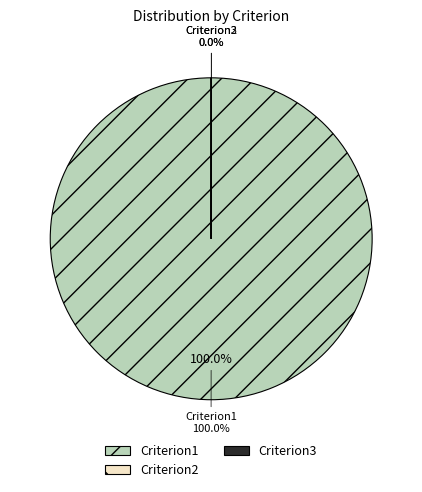

The Criterion3 slice represents 0% of the pie. True or false?

True